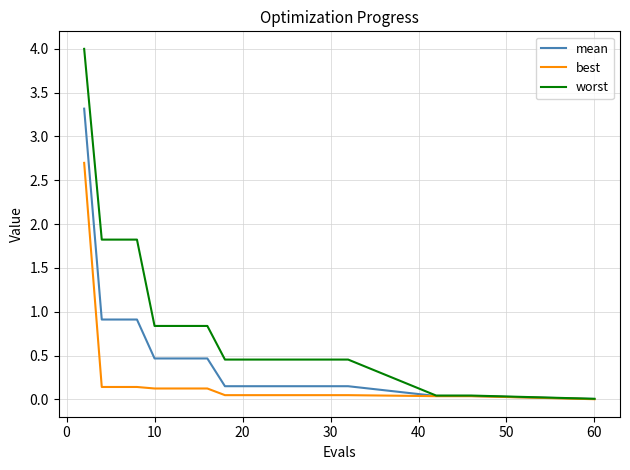

What are all the series names shown in the legend?

mean, best, worst